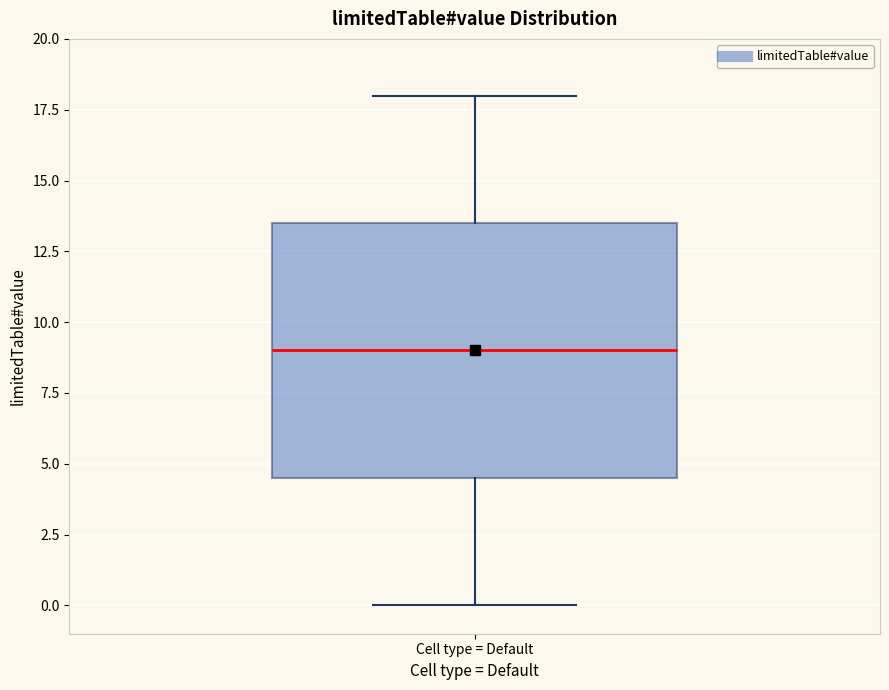

Where does the median line of the box for Cell type = Default sit on the y-axis? The values are not printed on the chart, so give them approximately, as read against the axis.

9.0